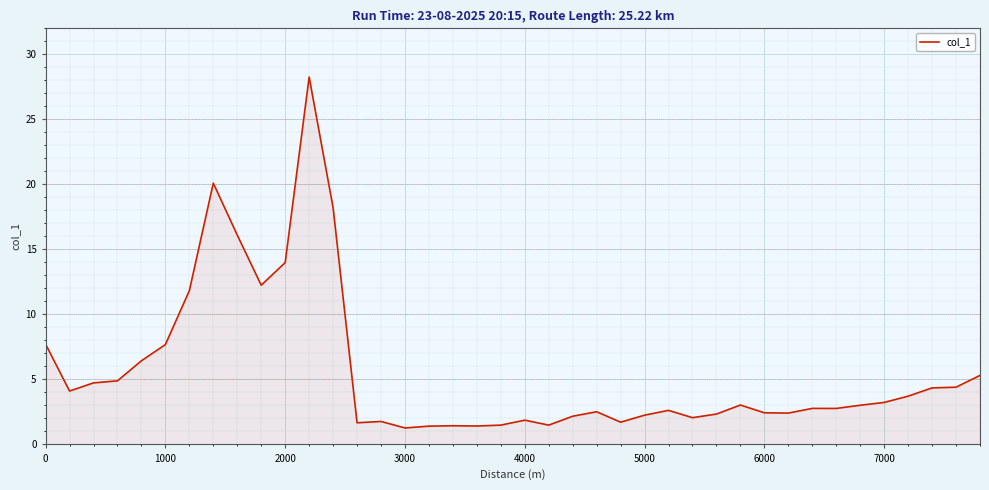

What is the greatest value displayed?

28.3